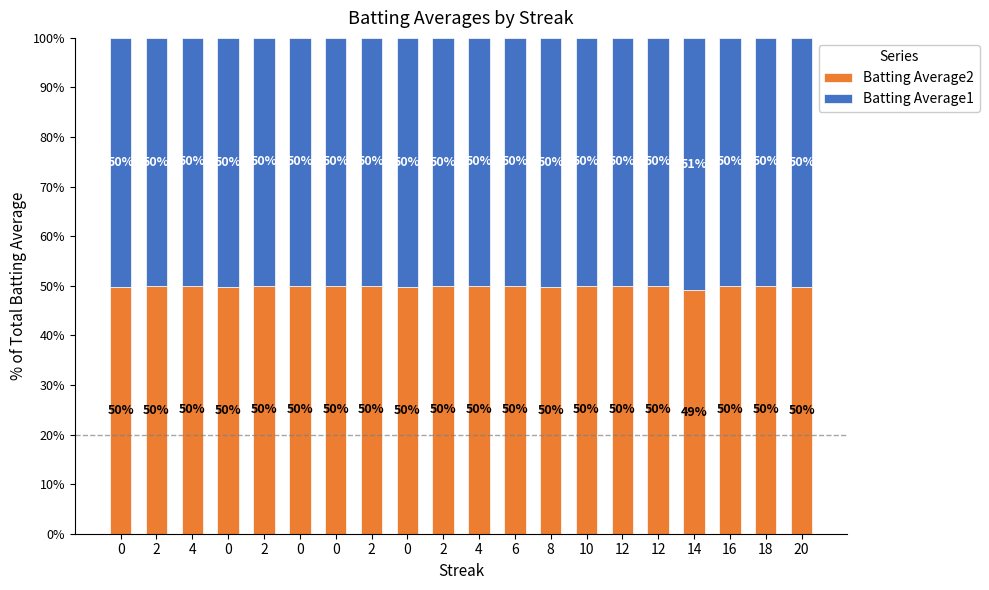

How many values in the Batting Average2 series are below 50?

8